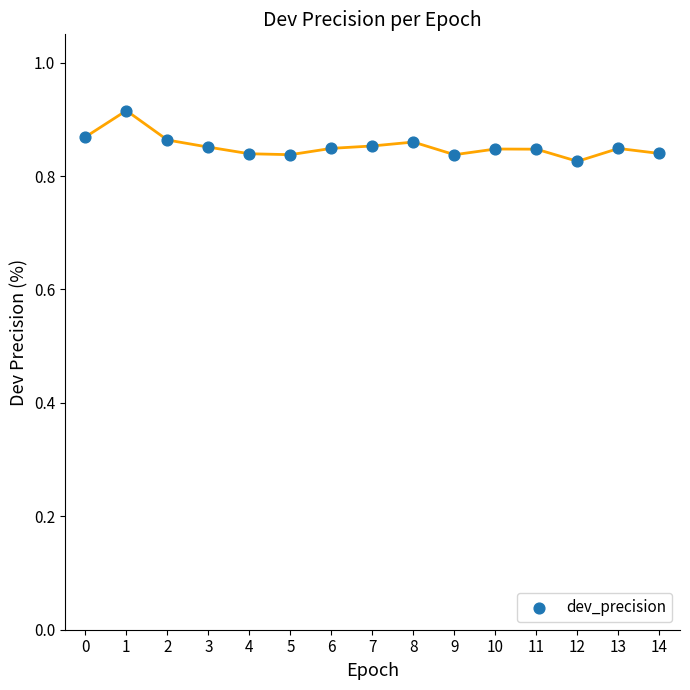

How many points are shown in the scatter plot?

15